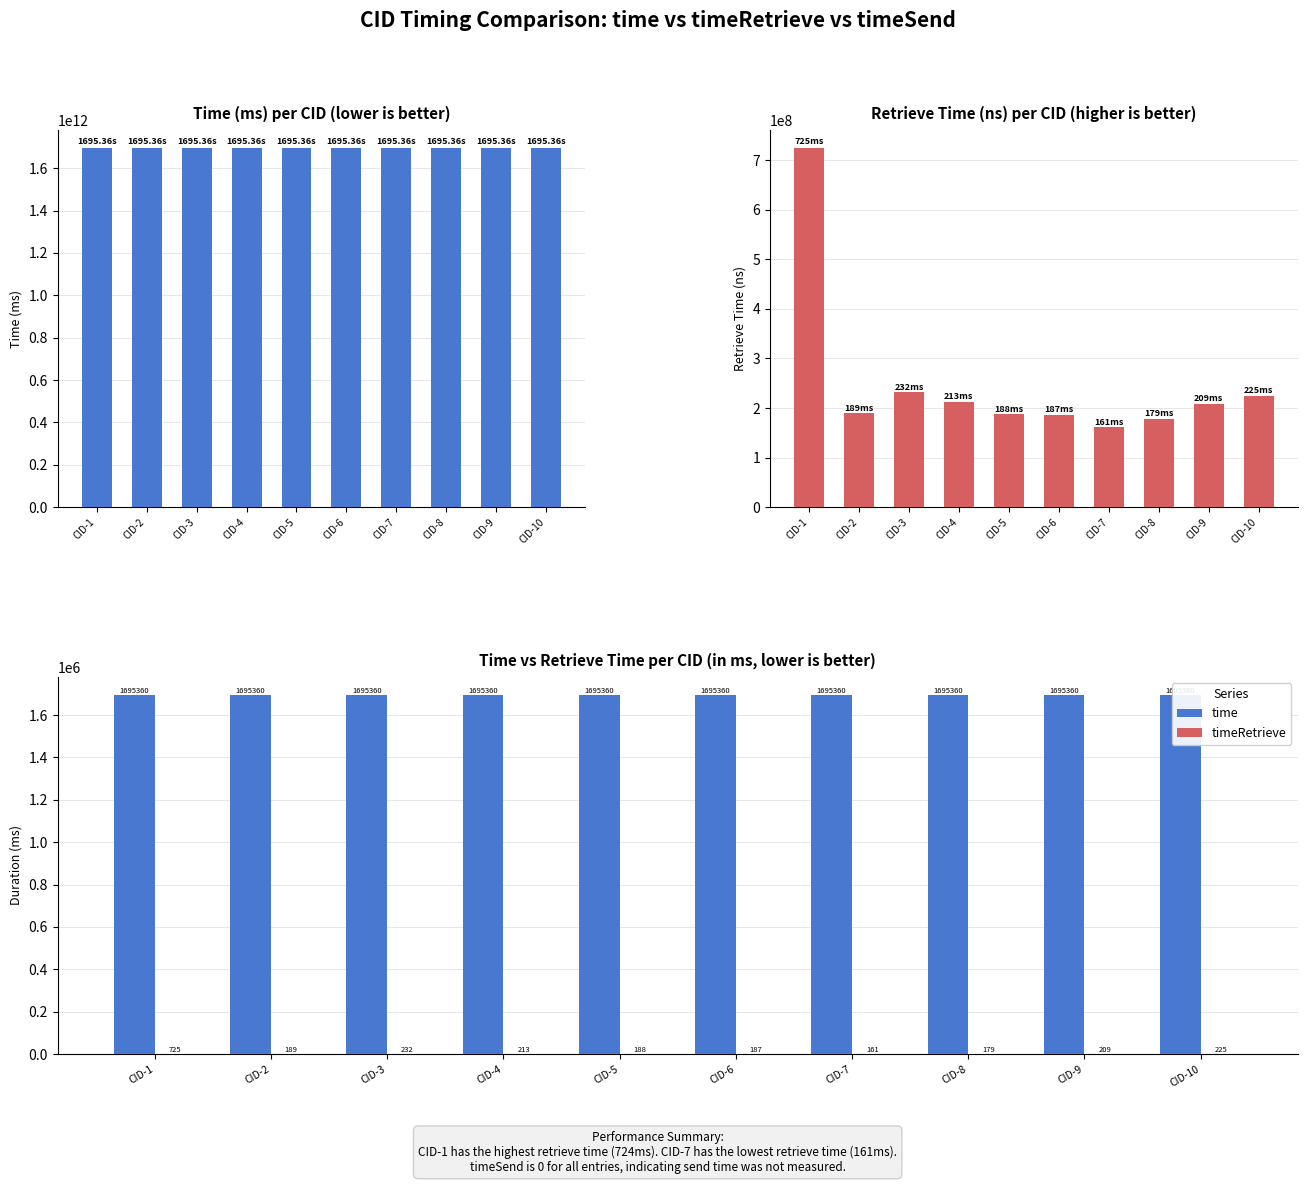

Which category has the highest value across all series?

CID-10